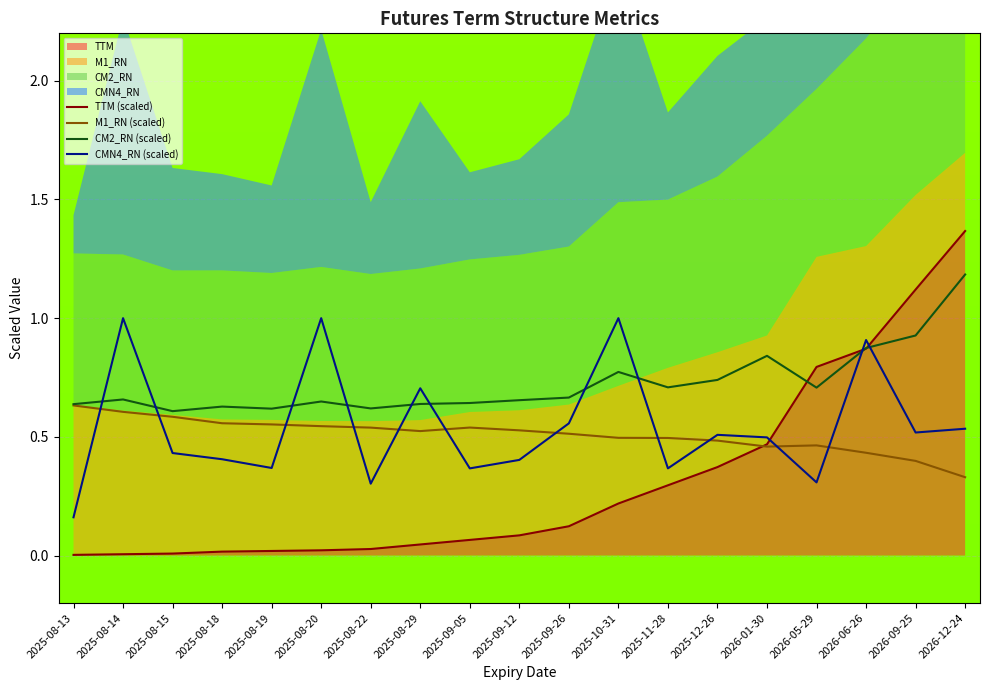

Reading right to left, transcribe all the data shown in this chart.

TTM (scaled): 2026-12-24=1.4	2026-09-25=1.1	2026-06-26=0.9	2026-05-29=0.8	2026-01-30=0.5	2025-12-26=0.4	2025-11-28=0.3	2025-10-31=0.2	2025-09-26=0.1	2025-09-12=0.1	2025-09-05=0.1	2025-08-29=0.0	2025-08-22=0.0	2025-08-20=0.0	2025-08-19=0.0	2025-08-18=0.0	2025-08-15=0.0	2025-08-14=0.0	2025-08-13=0.0
M1_RN (scaled): 2026-12-24=0.3	2026-09-25=0.4	2026-06-26=0.4	2026-05-29=0.5	2026-01-30=0.5	2025-12-26=0.5	2025-11-28=0.5	2025-10-31=0.5	2025-09-26=0.5	2025-09-12=0.5	2025-09-05=0.5	2025-08-29=0.5	2025-08-22=0.5	2025-08-20=0.5	2025-08-19=0.6	2025-08-18=0.6	2025-08-15=0.6	2025-08-14=0.6	2025-08-13=0.6
CM2_RN (scaled): 2026-12-24=1.2	2026-09-25=0.9	2026-06-26=0.9	2026-05-29=0.7	2026-01-30=0.8	2025-12-26=0.7	2025-11-28=0.7	2025-10-31=0.8	2025-09-26=0.7	2025-09-12=0.7	2025-09-05=0.6	2025-08-29=0.6	2025-08-22=0.6	2025-08-20=0.6	2025-08-19=0.6	2025-08-18=0.6	2025-08-15=0.6	2025-08-14=0.7	2025-08-13=0.6
CMN4_RN (scaled): 2026-12-24=0.5	2026-09-25=0.5	2026-06-26=0.9	2026-05-29=0.3	2026-01-30=0.5	2025-12-26=0.5	2025-11-28=0.4	2025-10-31=1.0	2025-09-26=0.6	2025-09-12=0.4	2025-09-05=0.4	2025-08-29=0.7	2025-08-22=0.3	2025-08-20=1.0	2025-08-19=0.4	2025-08-18=0.4	2025-08-15=0.4	2025-08-14=1.0	2025-08-13=0.2